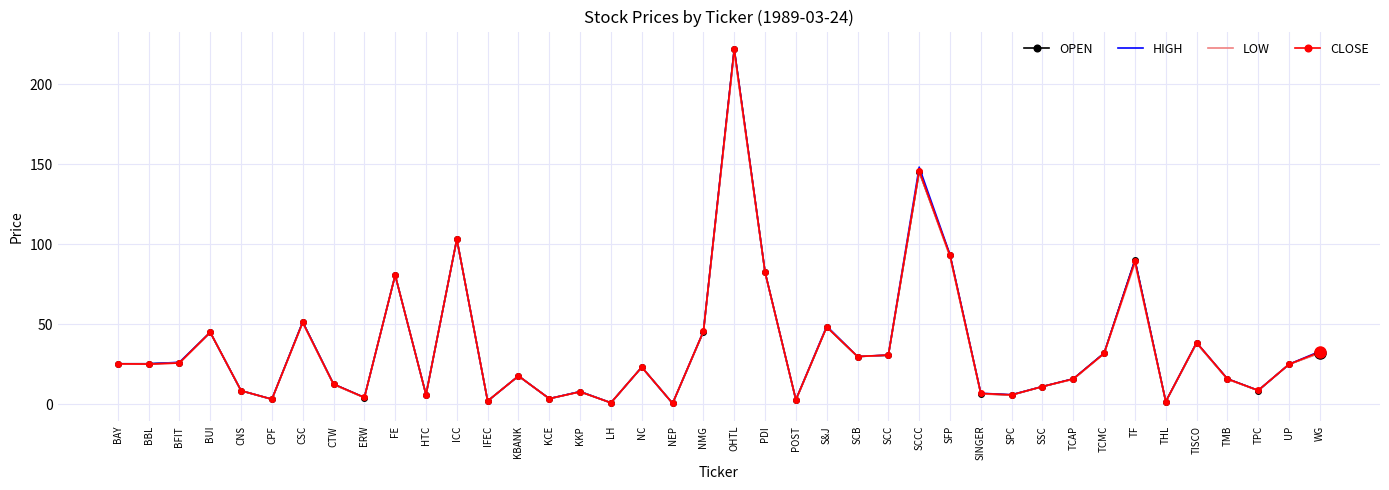

What is the greatest value displayed?

222.0